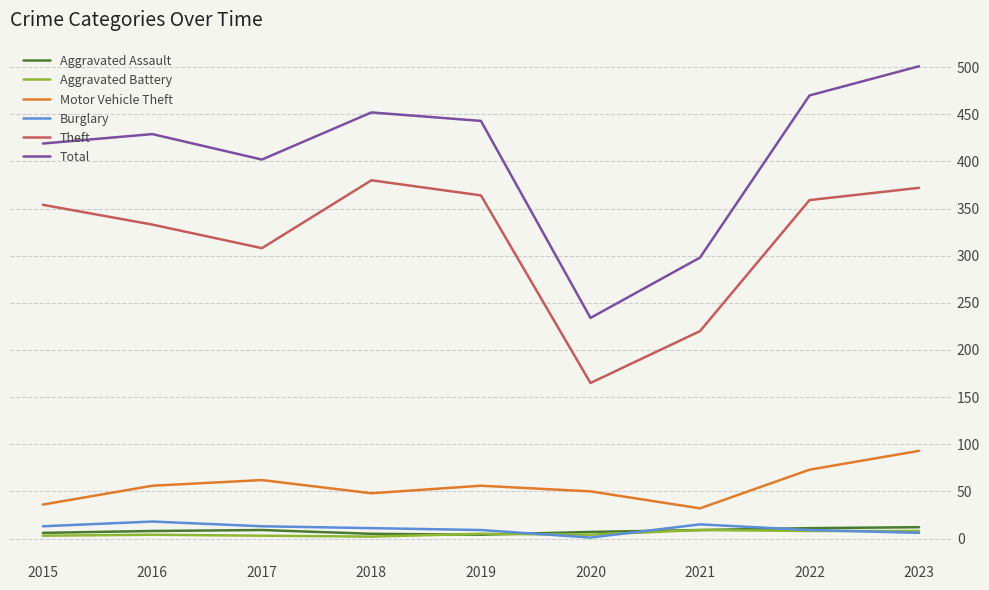

Between 2017 and 2019, which series saw the biggest shift?

Theft